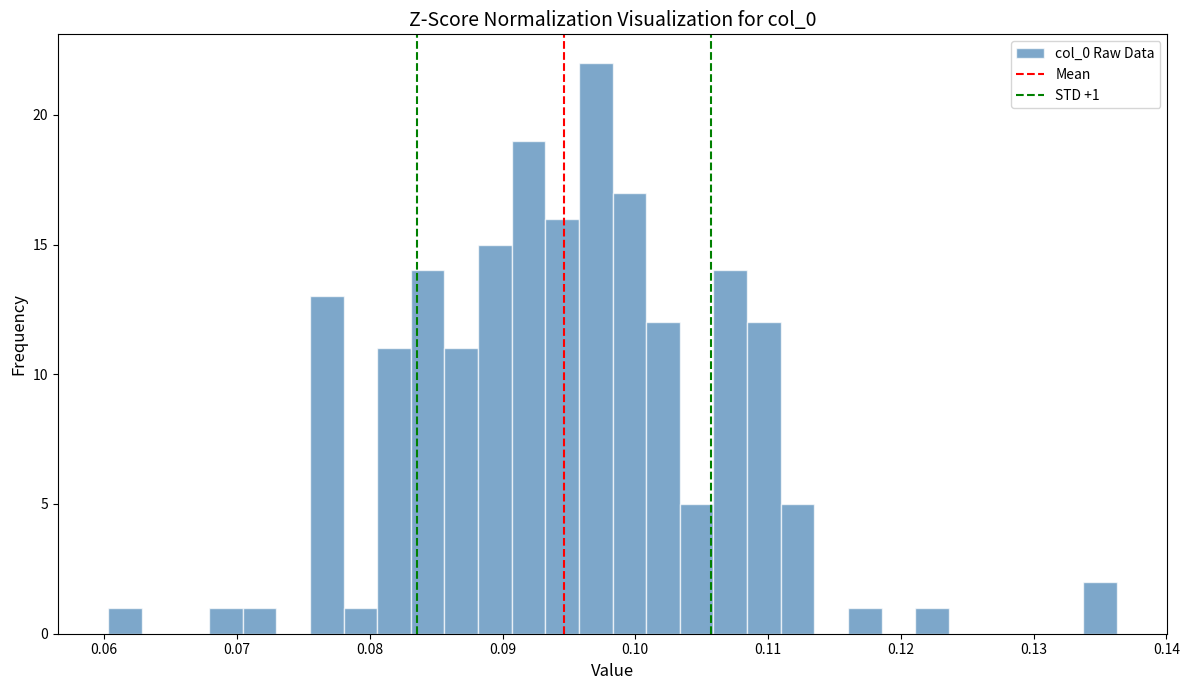

Around what value on the x-axis is the tallest bar? Give the approximate position of its centre, as read against the axis.

0.097